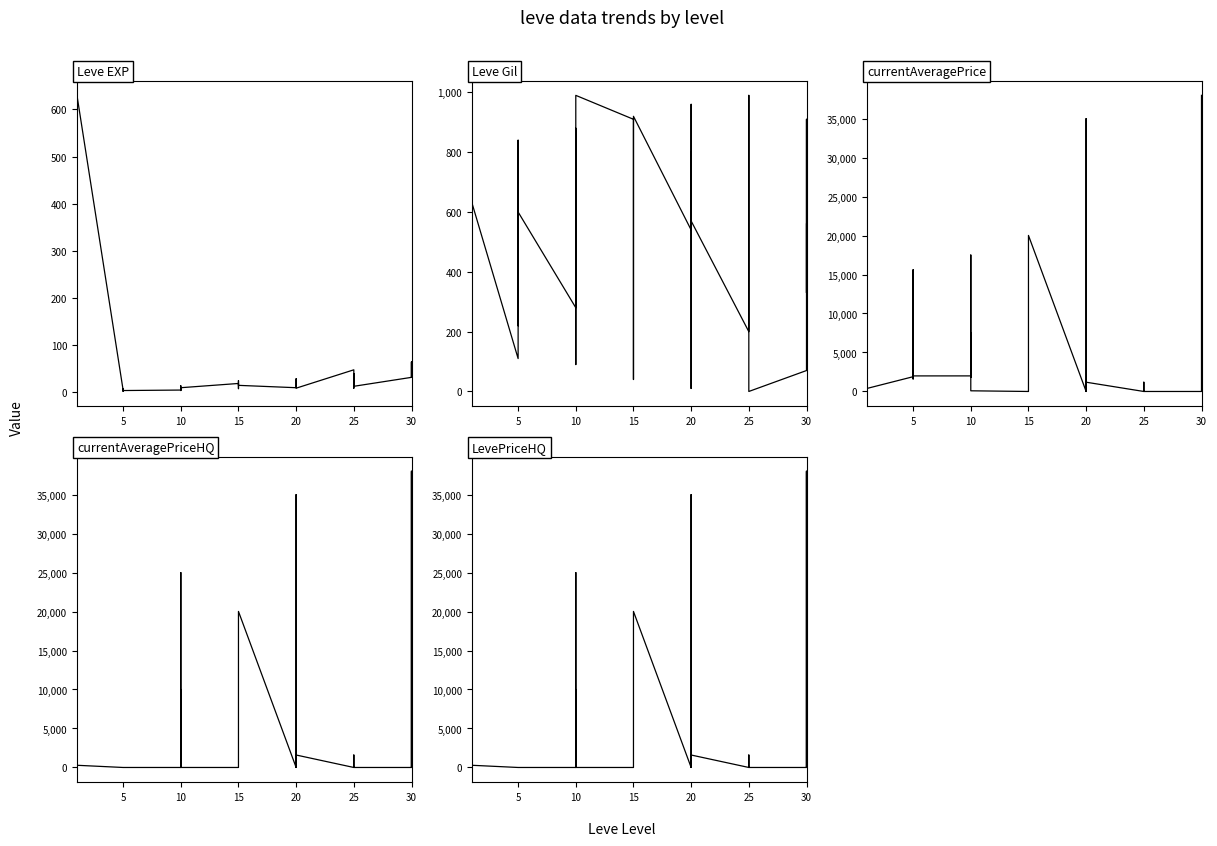

Between 5 and 20, which series saw the biggest shift?

currentAveragePrice